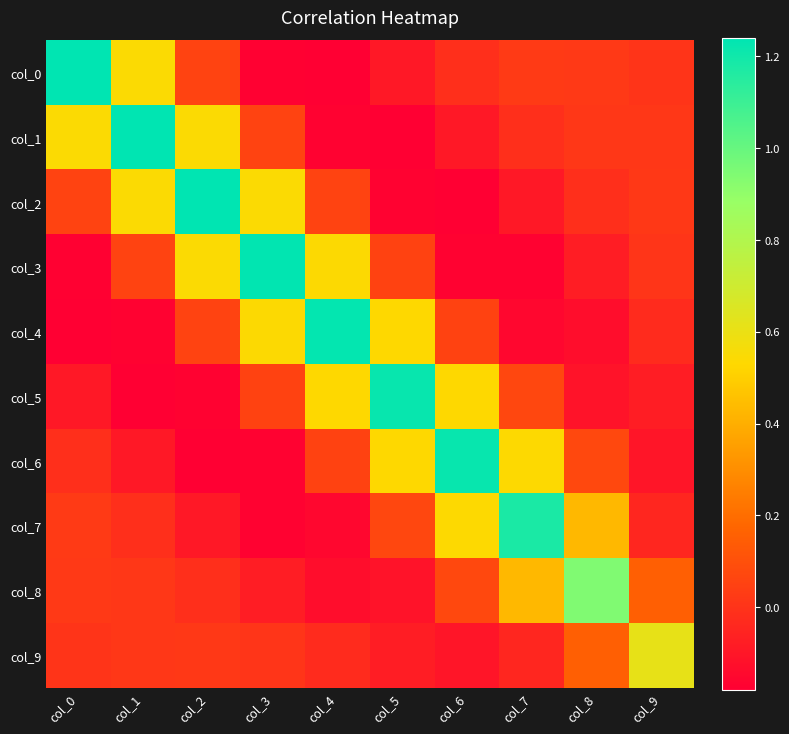

Reading left to right, what are all the values shown in this chart?

col_0: col_0=1.2	col_1=0.5	col_2=0.1	col_3=-0.2	col_4=-0.2	col_5=-0.1	col_6=-0.0	col_7=0.0	col_8=0.0	col_9=0.0
col_1: col_0=0.5	col_1=1.2	col_2=0.5	col_3=0.1	col_4=-0.2	col_5=-0.2	col_6=-0.1	col_7=-0.0	col_8=0.0	col_9=0.0
col_2: col_0=0.1	col_1=0.5	col_2=1.2	col_3=0.5	col_4=0.1	col_5=-0.2	col_6=-0.2	col_7=-0.1	col_8=-0.0	col_9=0.0
col_3: col_0=-0.2	col_1=0.1	col_2=0.5	col_3=1.2	col_4=0.5	col_5=0.1	col_6=-0.2	col_7=-0.2	col_8=-0.1	col_9=0.0
col_4: col_0=-0.2	col_1=-0.2	col_2=0.1	col_3=0.5	col_4=1.2	col_5=0.5	col_6=0.1	col_7=-0.2	col_8=-0.1	col_9=-0.0
col_5: col_0=-0.1	col_1=-0.2	col_2=-0.2	col_3=0.1	col_4=0.5	col_5=1.2	col_6=0.5	col_7=0.1	col_8=-0.1	col_9=-0.1
col_6: col_0=-0.0	col_1=-0.1	col_2=-0.2	col_3=-0.2	col_4=0.1	col_5=0.5	col_6=1.2	col_7=0.5	col_8=0.1	col_9=-0.1
col_7: col_0=0.0	col_1=-0.0	col_2=-0.1	col_3=-0.2	col_4=-0.2	col_5=0.1	col_6=0.5	col_7=1.2	col_8=0.4	col_9=-0.0
col_8: col_0=0.0	col_1=0.0	col_2=-0.0	col_3=-0.1	col_4=-0.1	col_5=-0.1	col_6=0.1	col_7=0.4	col_8=0.9	col_9=0.2
col_9: col_0=0.0	col_1=0.0	col_2=0.0	col_3=0.0	col_4=-0.0	col_5=-0.1	col_6=-0.1	col_7=-0.0	col_8=0.2	col_9=0.6